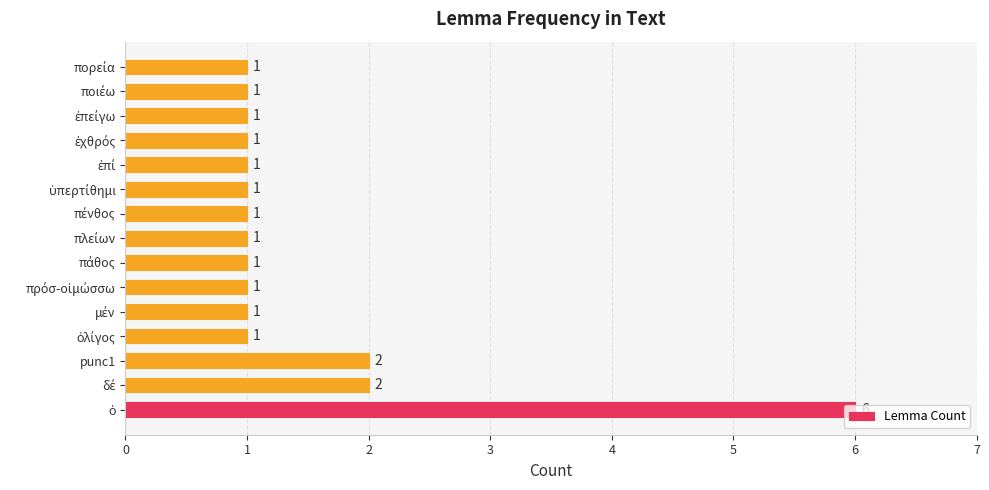

Count the values in the range 1 to 2.

14